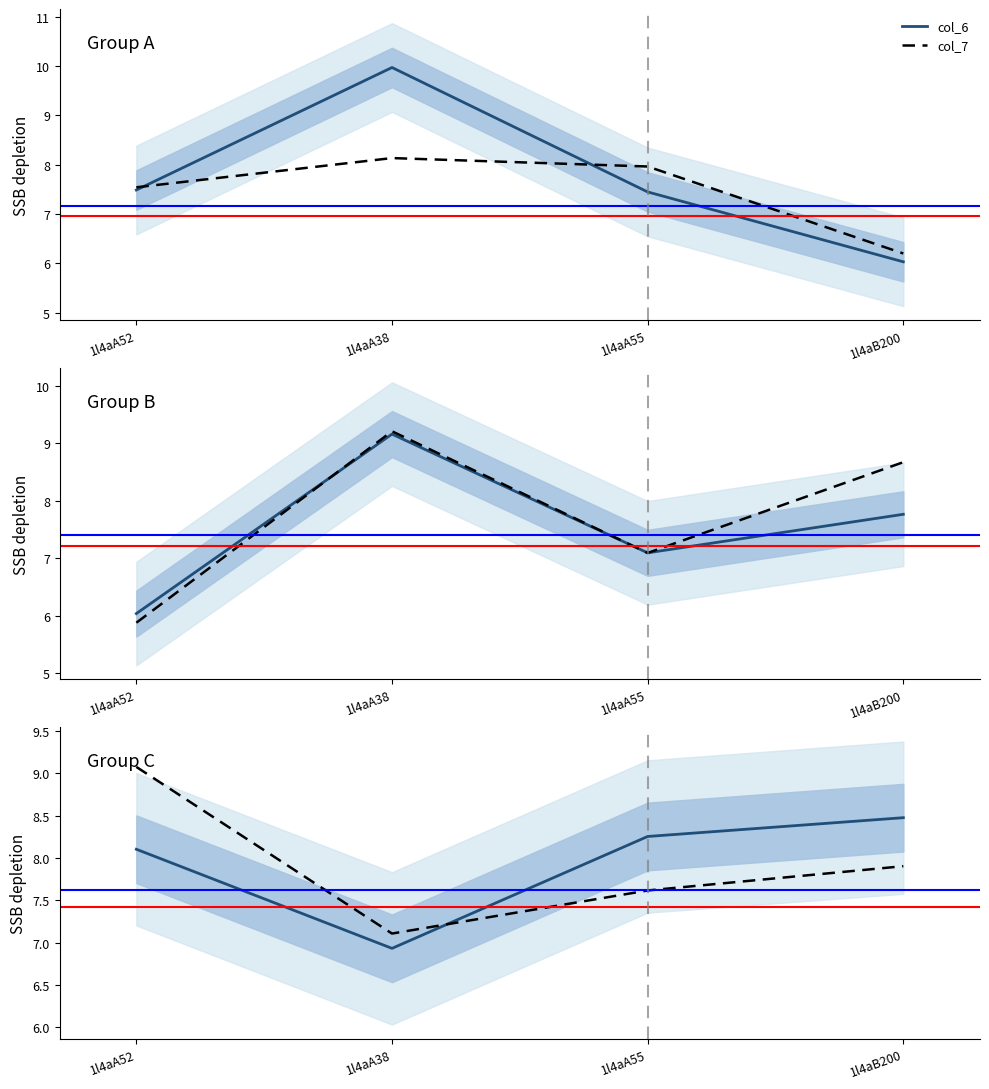

What is the label of the 1st point from the right?

1l4aB200